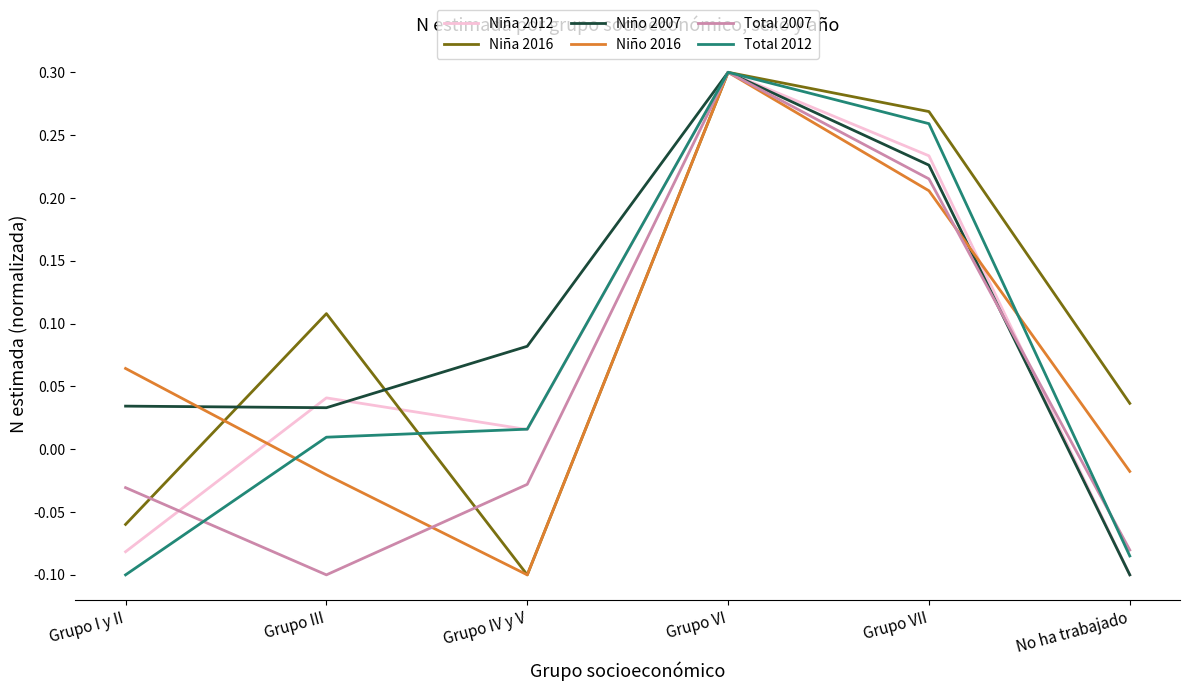

What position from the left is Grupo VI?

4